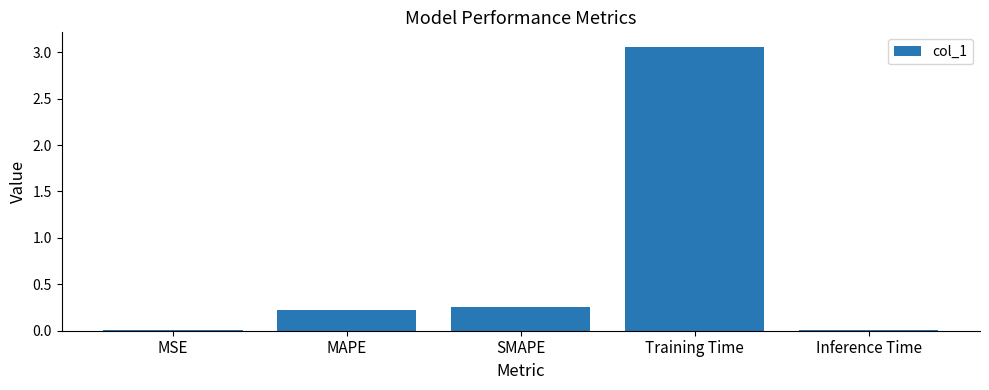

Which has a higher value, Training Time or MAPE?

Training Time